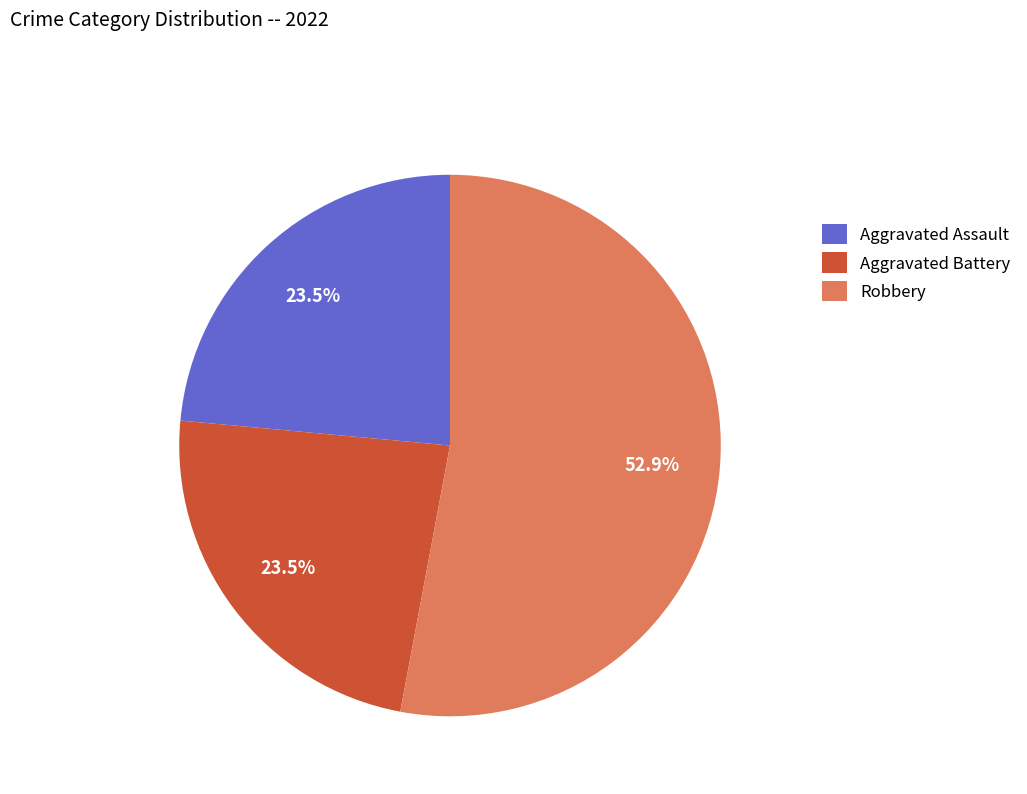

Which has a higher value, Aggravated Assault or Robbery?

Robbery